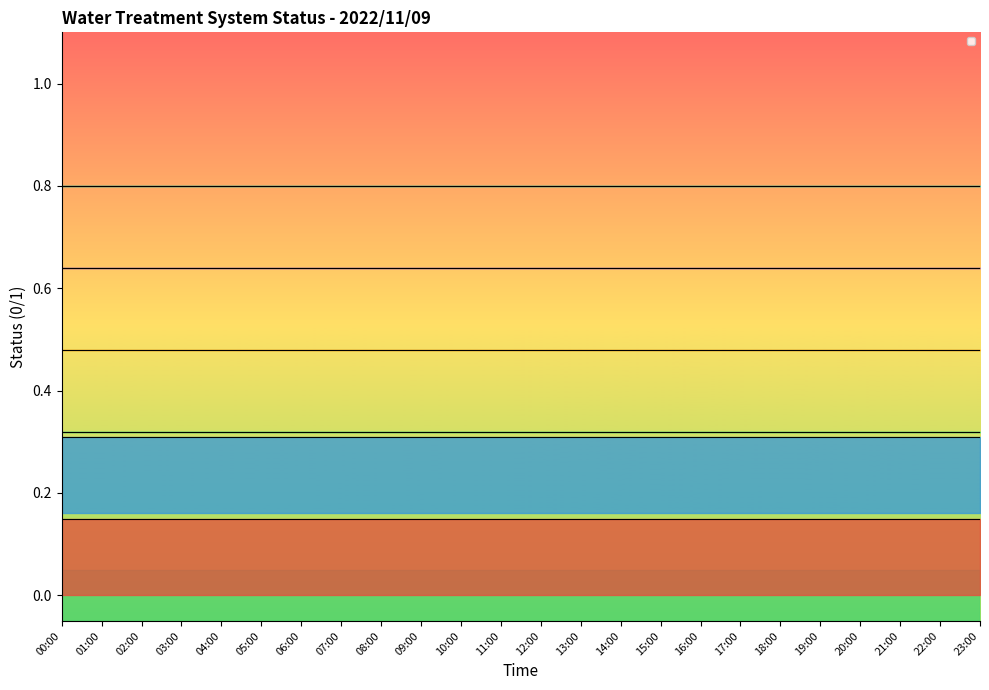

Reading left to right, extract all data points from this chart.

_Service: 1	1	1	1	1	1	1	1	1	1	1	1	1	1	1	1	1	1	1	1	1	1	1	1
_BW: 1	1	1	1	1	1	1	1	1	1	1	1	1	1	1	1	1	1	1	1	1	1	1	1
_LS1_LL_RAW_WATER_TANK: 0	0	0	0	0	0	0	0	0	0	0	0	0	0	0	0	0	0	0	0	0	0	0	0
_LS1_L_RAW_WATER_TANK: 0	0	0	0	0	0	0	0	0	0	0	0	0	0	0	0	0	0	0	0	0	0	0	0
_LS1_H_RAW_WATER_TANK: 0	0	0	0	0	0	0	0	0	0	0	0	0	0	0	0	0	0	0	0	0	0	0	0
_LS1_HH_RAW_WATER_TANK: 0	0	0	0	0	0	0	0	0	0	0	0	0	0	0	0	0	0	0	0	0	0	0	0